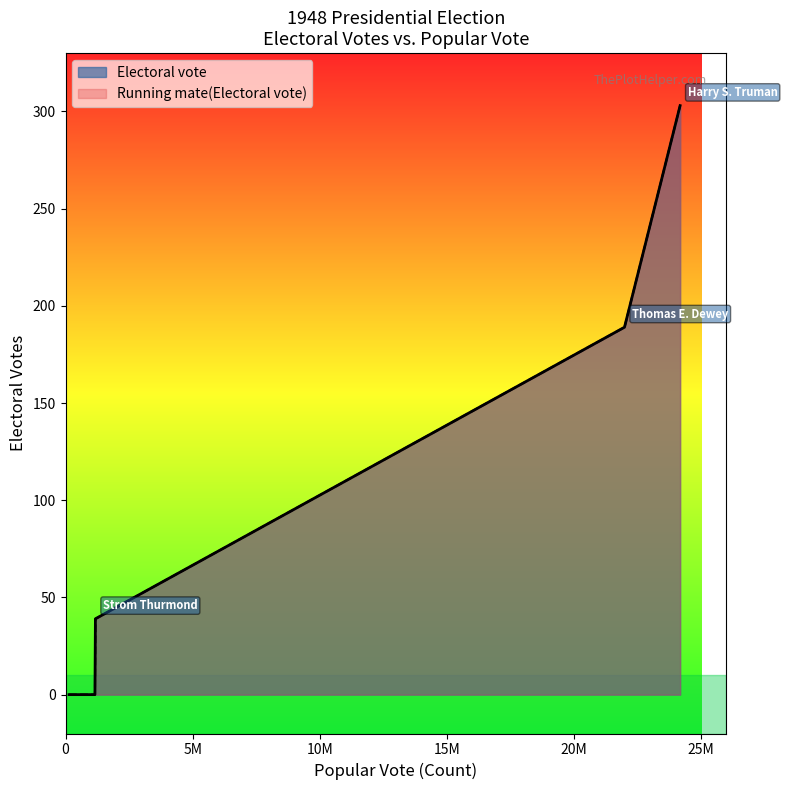

What are all the series names shown in the legend?

Electoral vote, Running mate(Electoral vote)